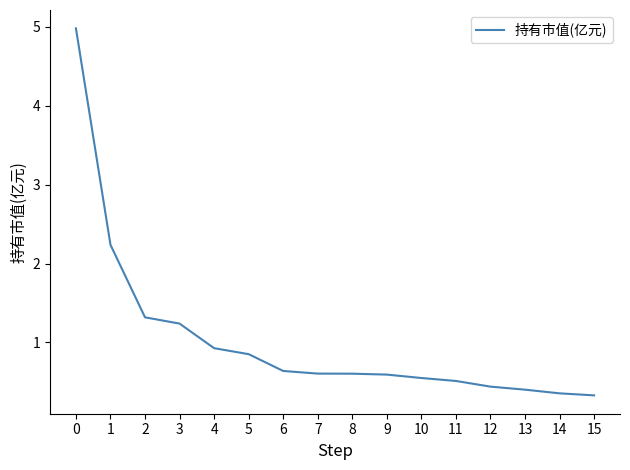

Where is the data nearest to the value 2?

1